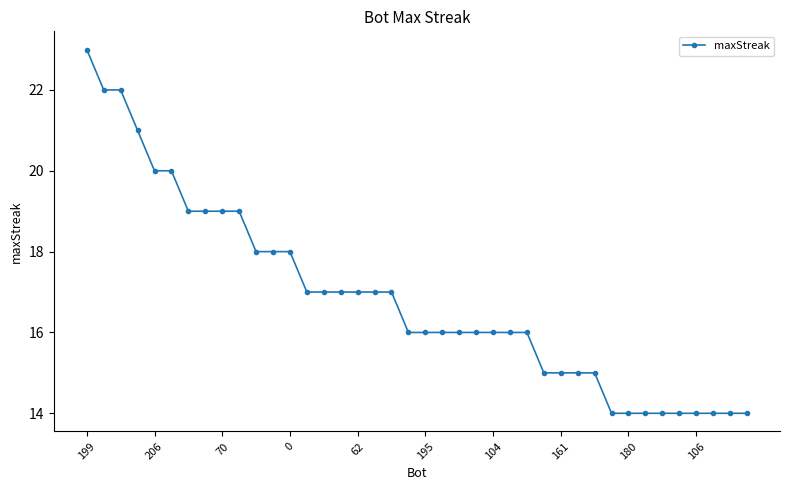

What is the difference between the maximum and minimum values?

9